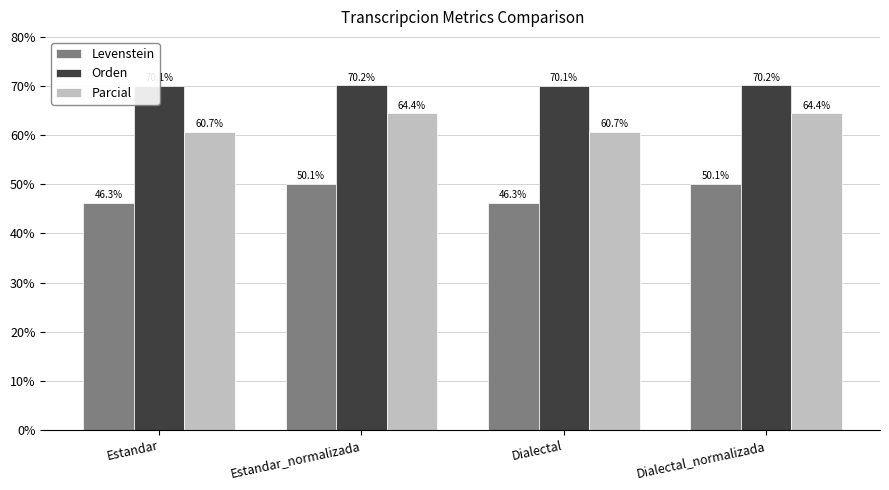

Which series has the widest spread of values?

Levenstein